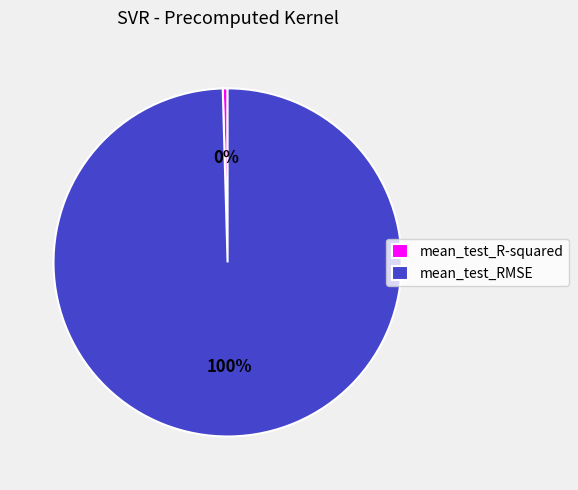

Count the number of slices in the pie.

2